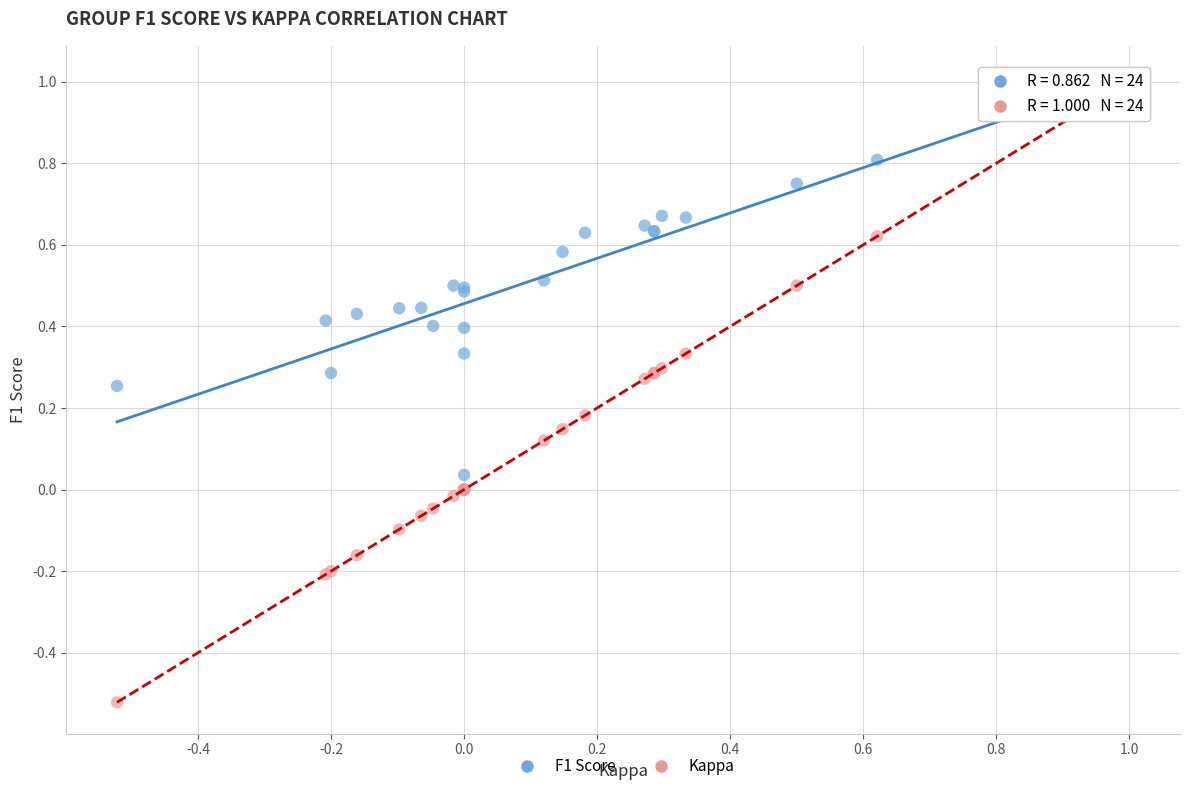

What are all the series names shown in the legend?

F1 Score, Kappa